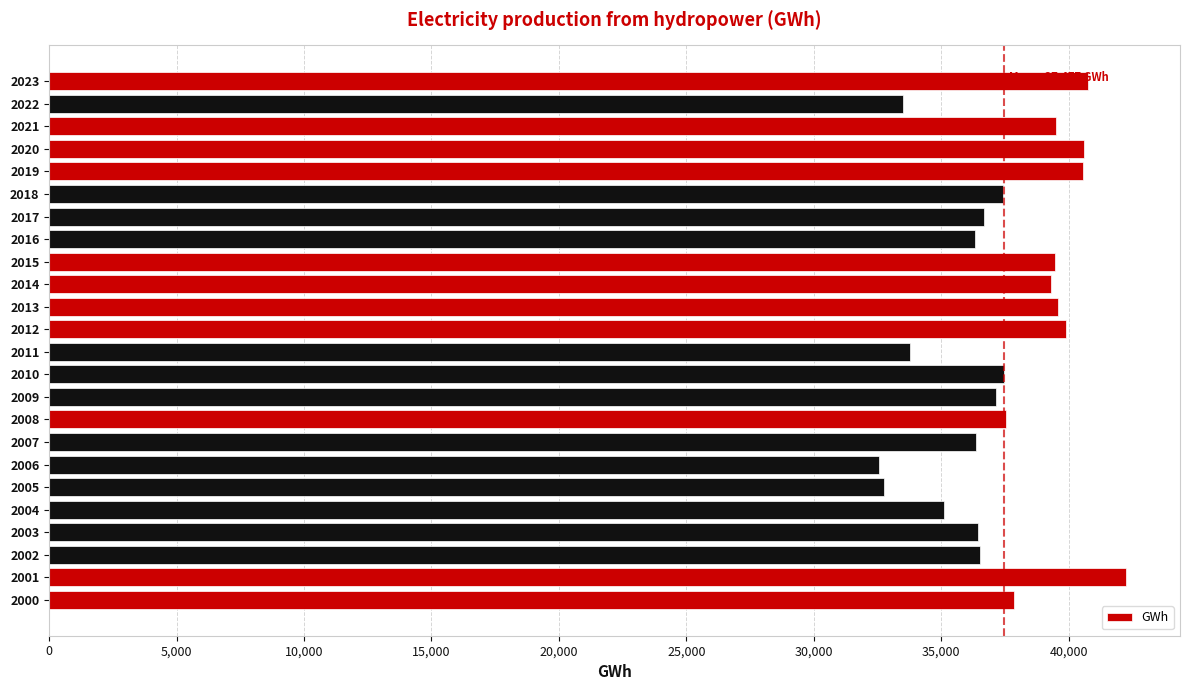

What is the difference between the values at 2010 and 2019?

3106